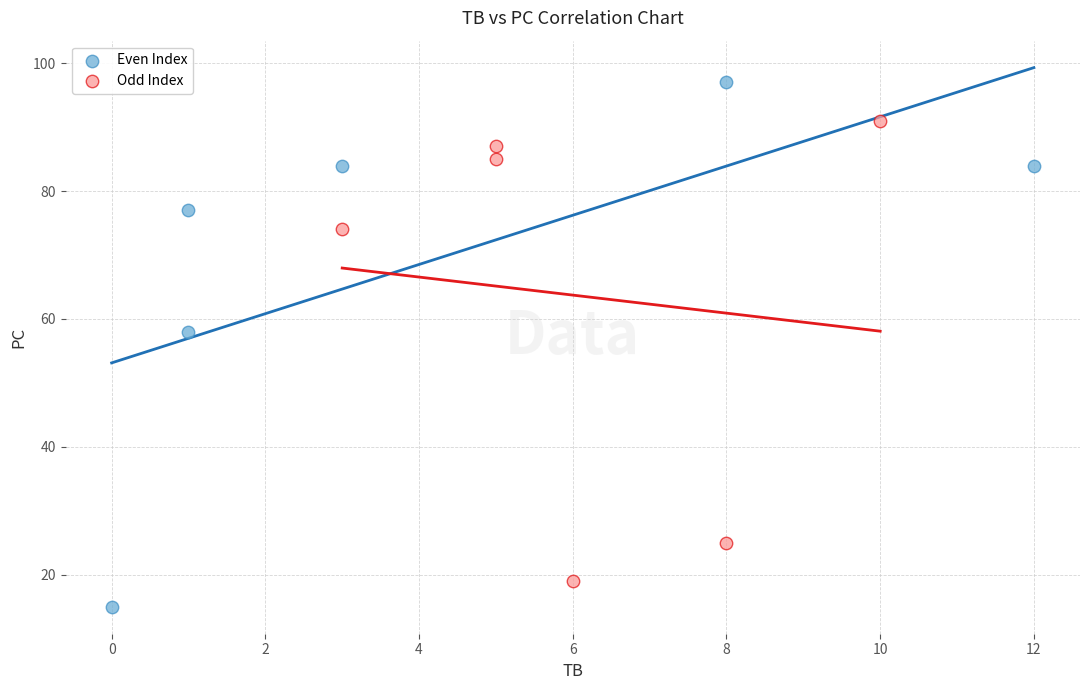

What are all the series names shown in the legend?

Even Index, Odd Index